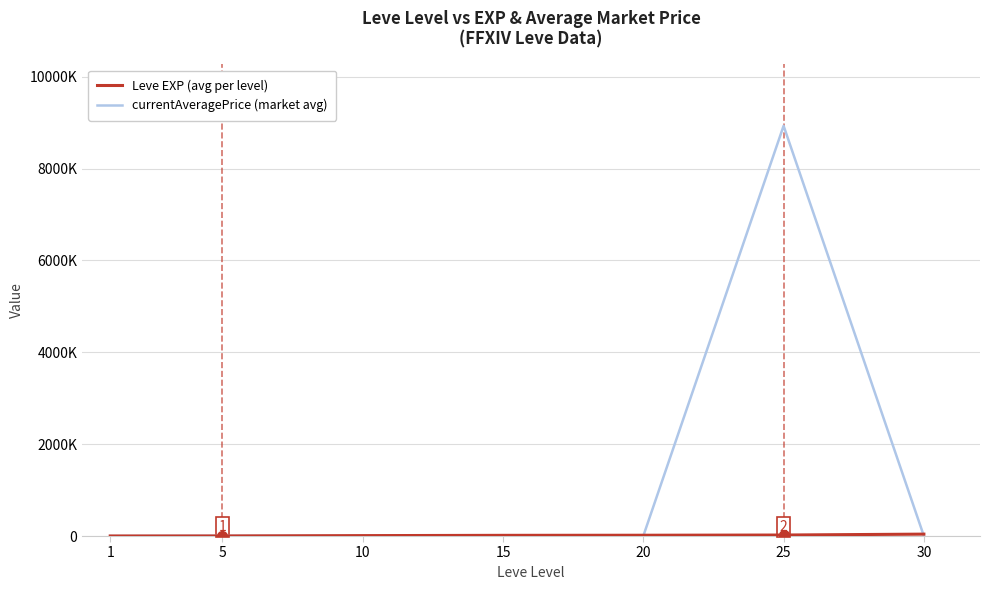

Is this an area chart (filled region under the line)?

No